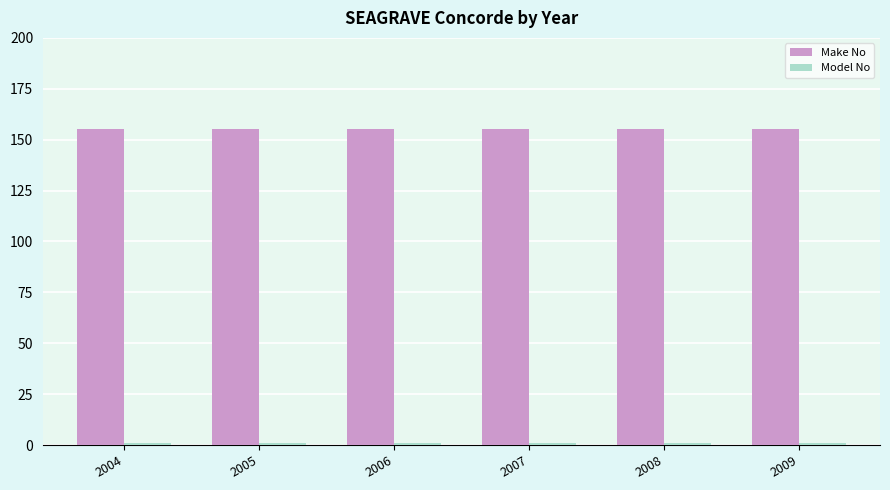

At how many categories does at least one series exceed 40?

6